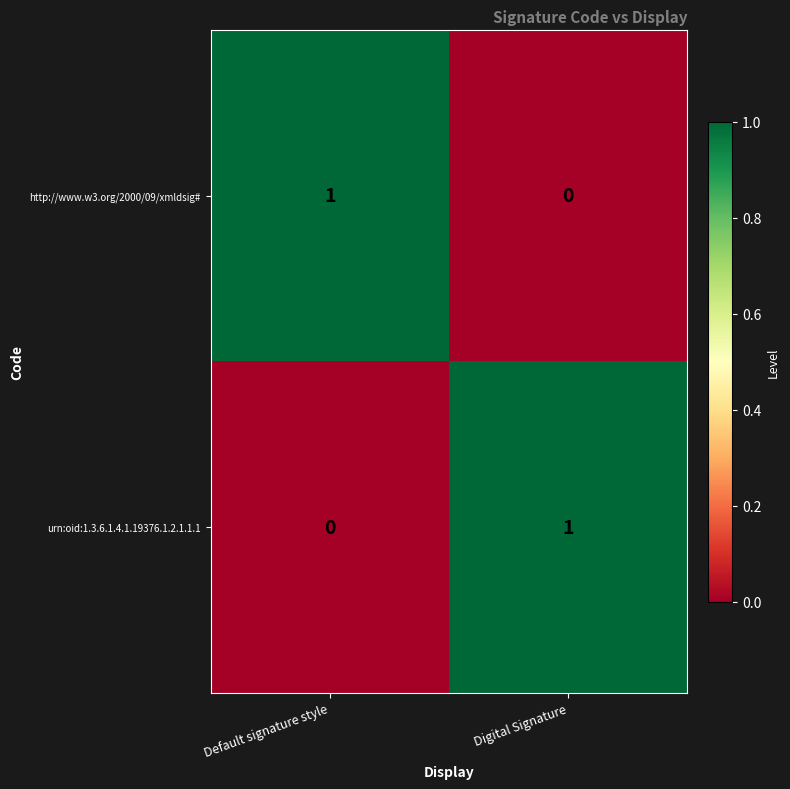

At how many categories does at least one series exceed 0?

2